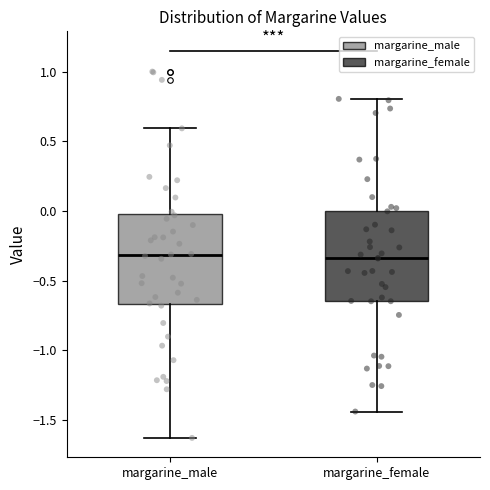

Reading left to right, read every box against the y-axis: the position of its median line, the range the box covers, and the ends of its whiskers. The values are not printed on the chart, so give them approximately, as read against the axis.

margarine_male: median -0.30, box -0.65 to 0.00, whiskers -1.65 to 0.60
margarine_female: median -0.35, box -0.65 to 0.00, whiskers -1.45 to 0.80